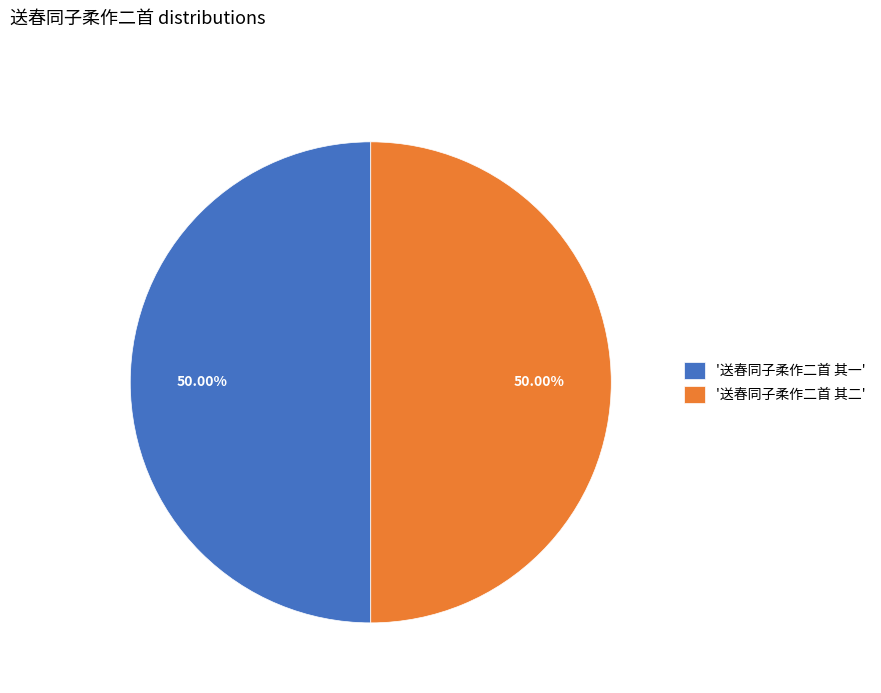

What is the ratio of the value at '送春同子柔作二首 其一' to the value at '送春同子柔作二首 其二'?

1.0